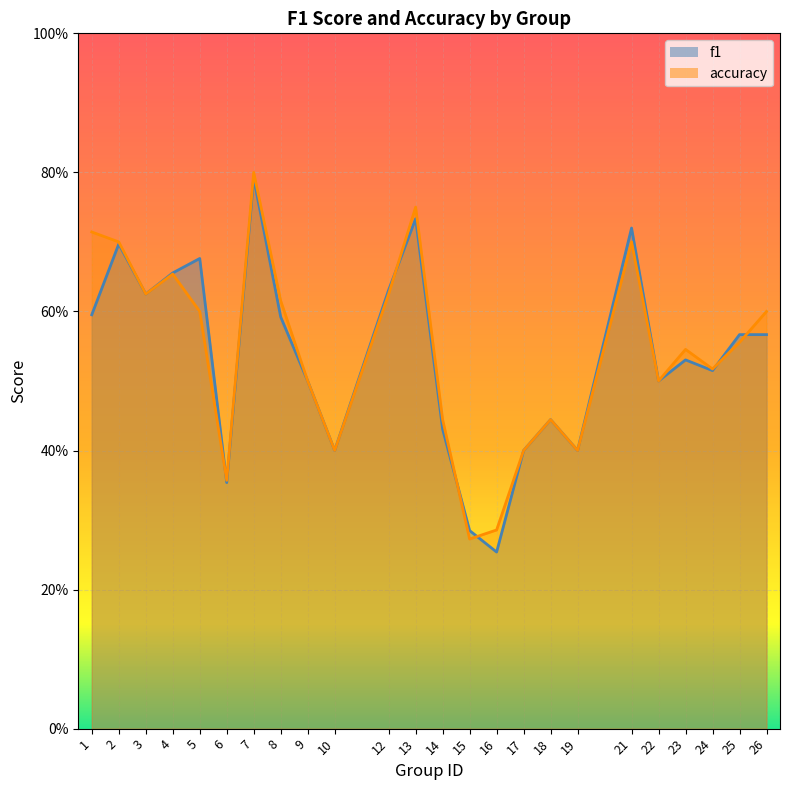

In accuracy, how many points are higher than both neighbors (excluding endpoints)?

6